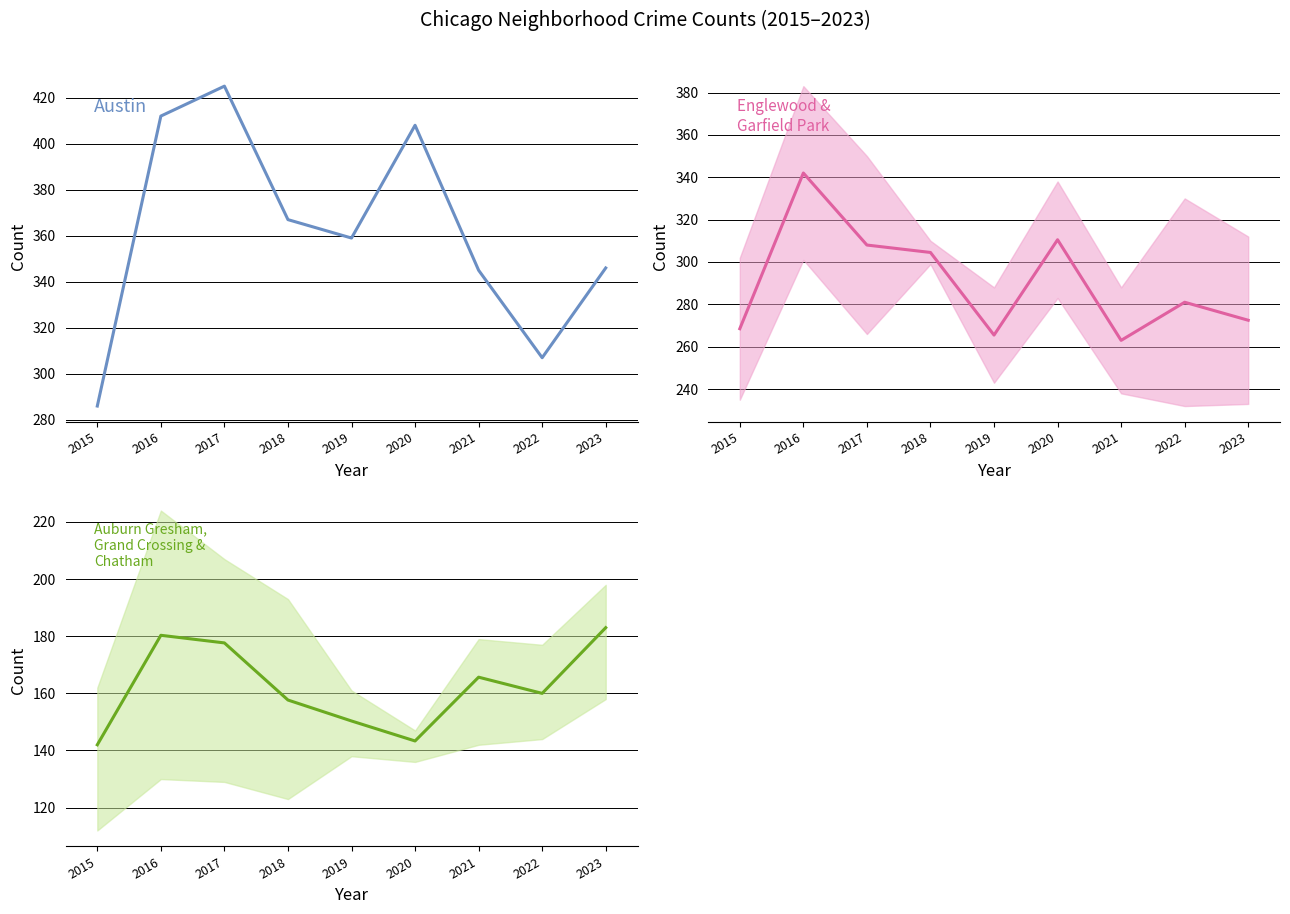

What is the difference between the maximum and minimum values in the Englewood & Garfield Park series?

79.0